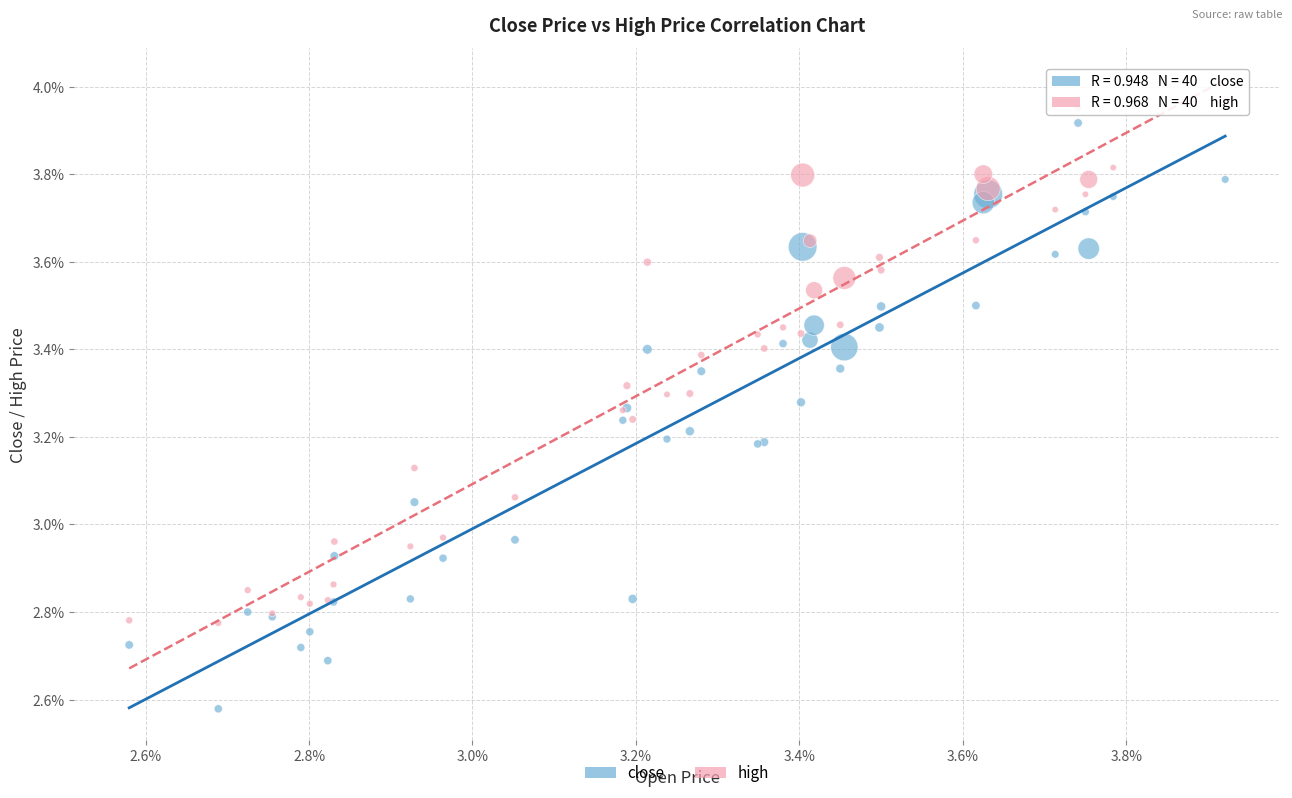

Which series contains the lowest Y value?

close